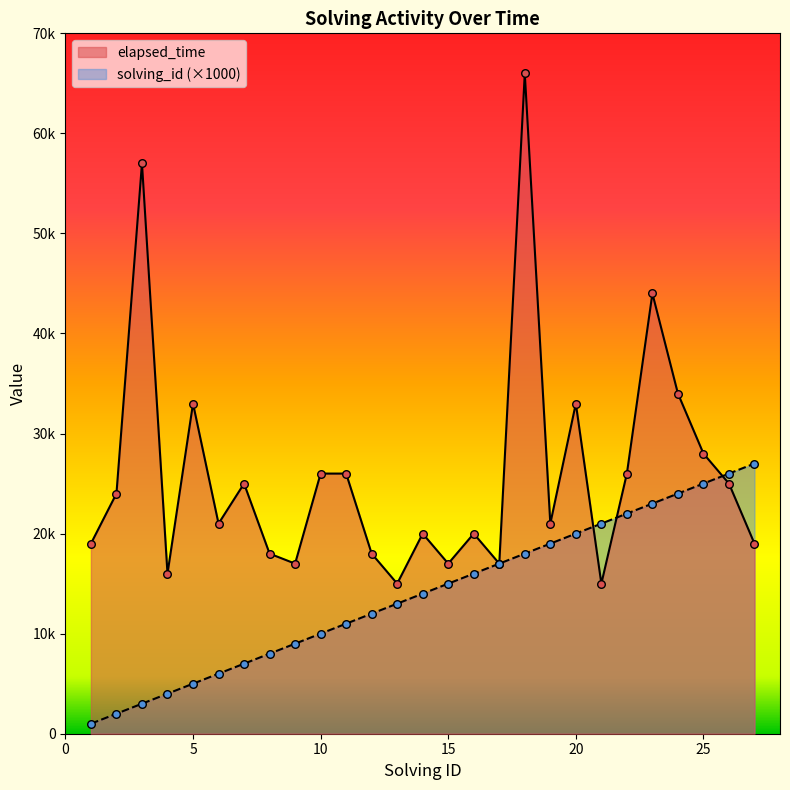

Which series has the largest Y range (max minus min)?

elapsed_time